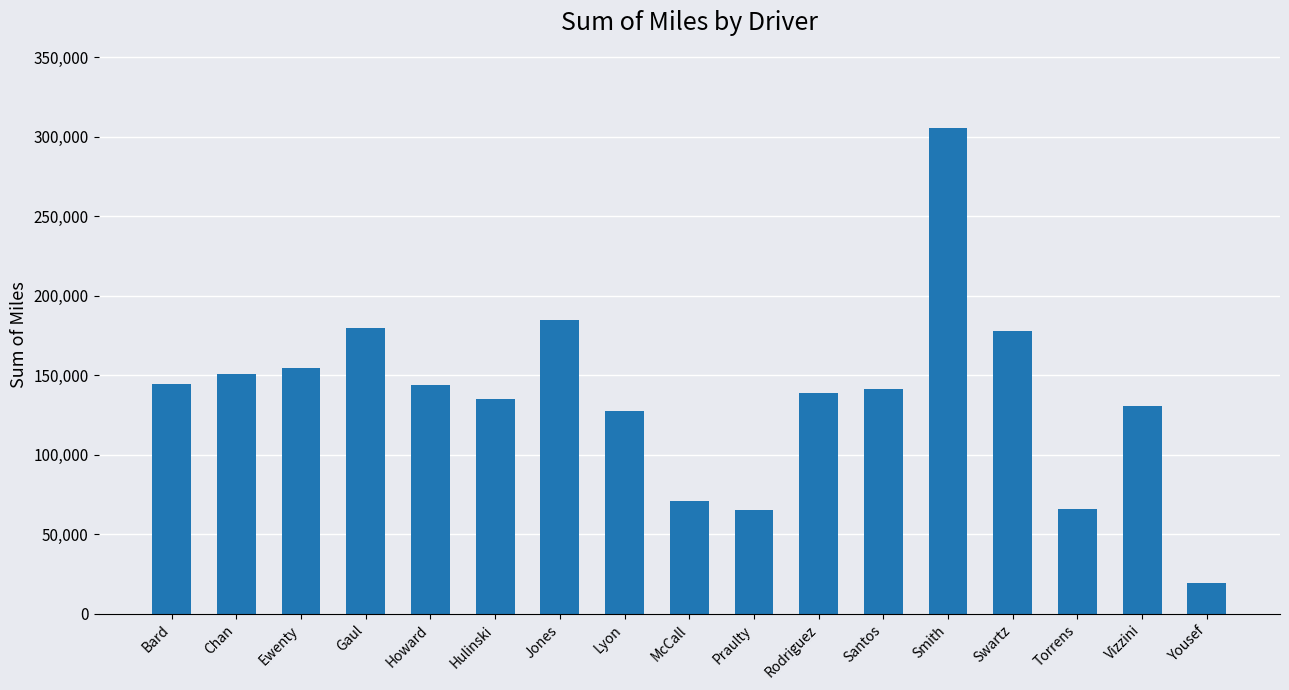

What is the smallest value displayed?

19341.7